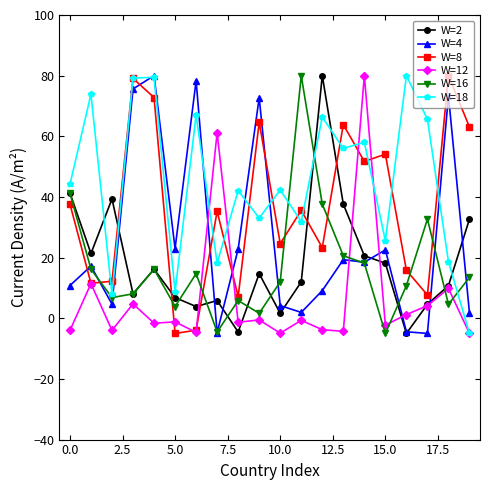

What is the value of the W=12 point at the 3rd from the left?

-4.0